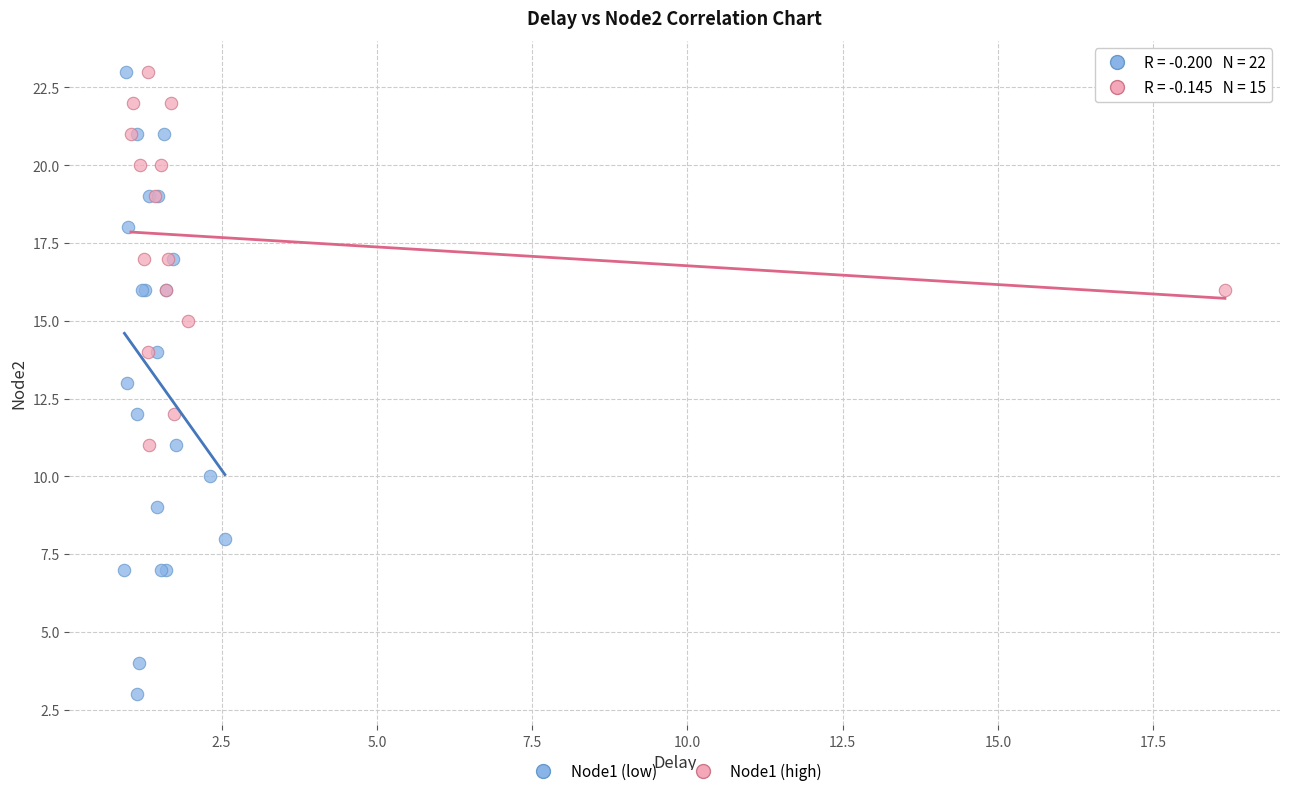

Which series has the widest spread of Y values?

Node1 (low)